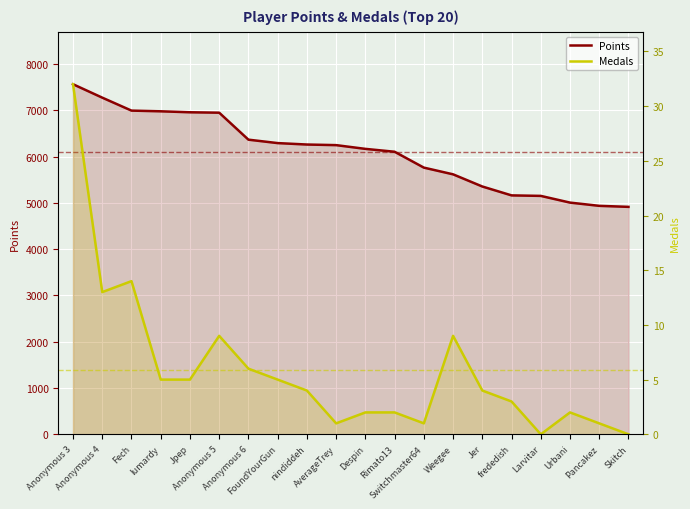

Where is the first local minimum for Medals?

Anonymous 4